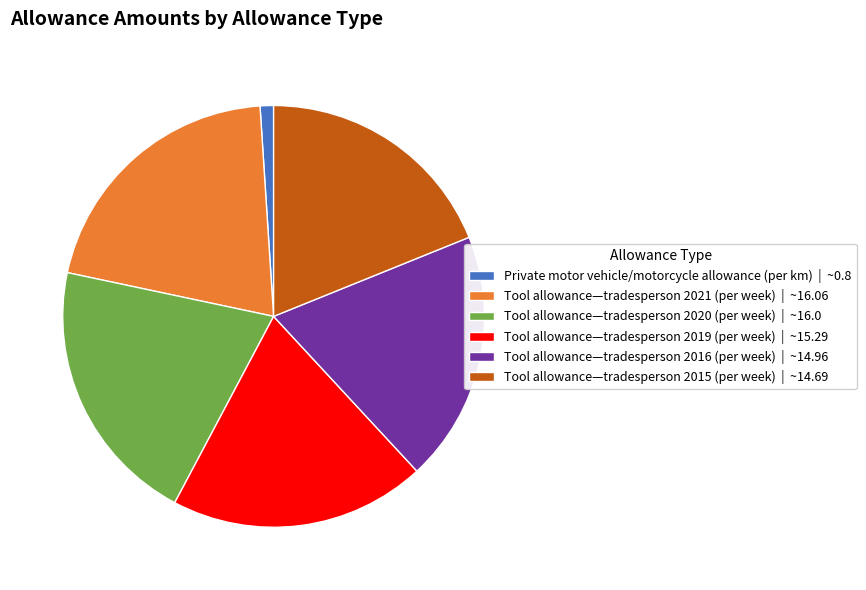

The Tool allowance—tradesperson 2015 (per week) | ~14.69 slice represents 7% of the pie. True or false?

False